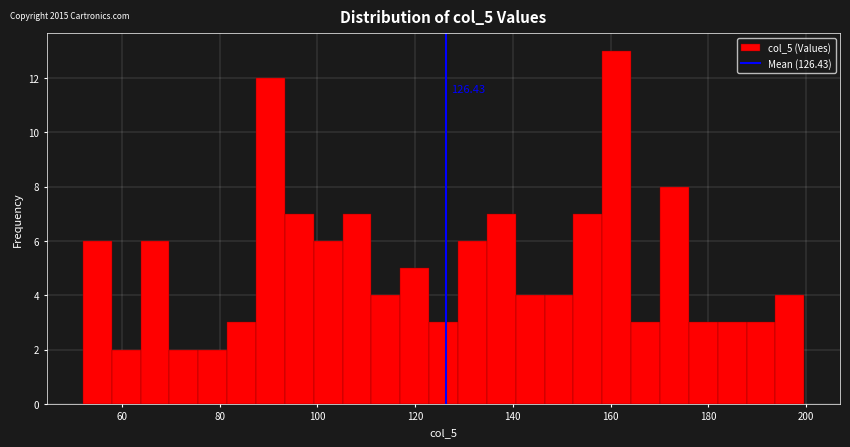

Read against the x-axis, roughly where is the centre of the tallest bar?

162